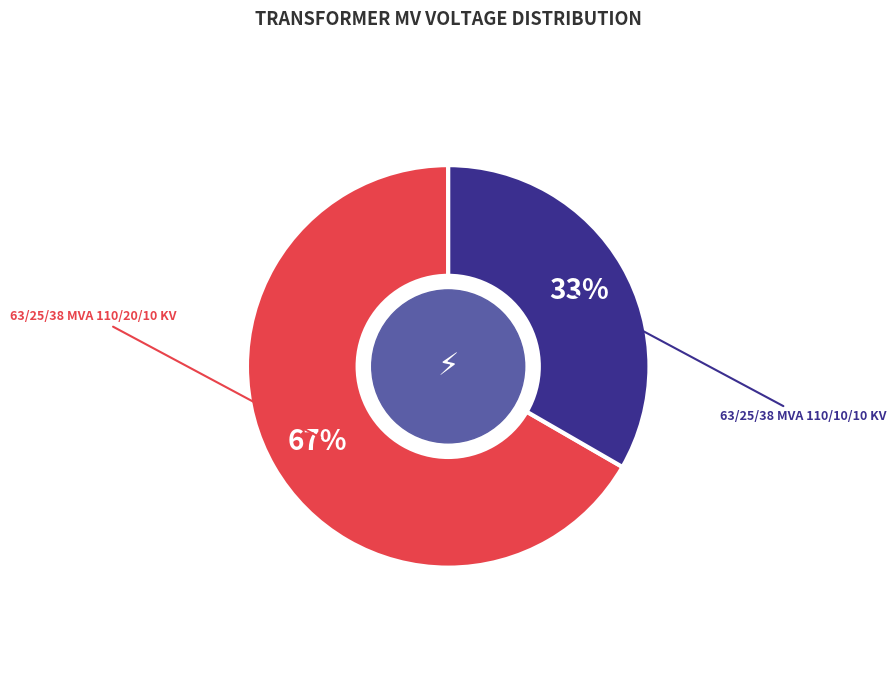

To the nearest percent, what is the average slice percentage?

50%